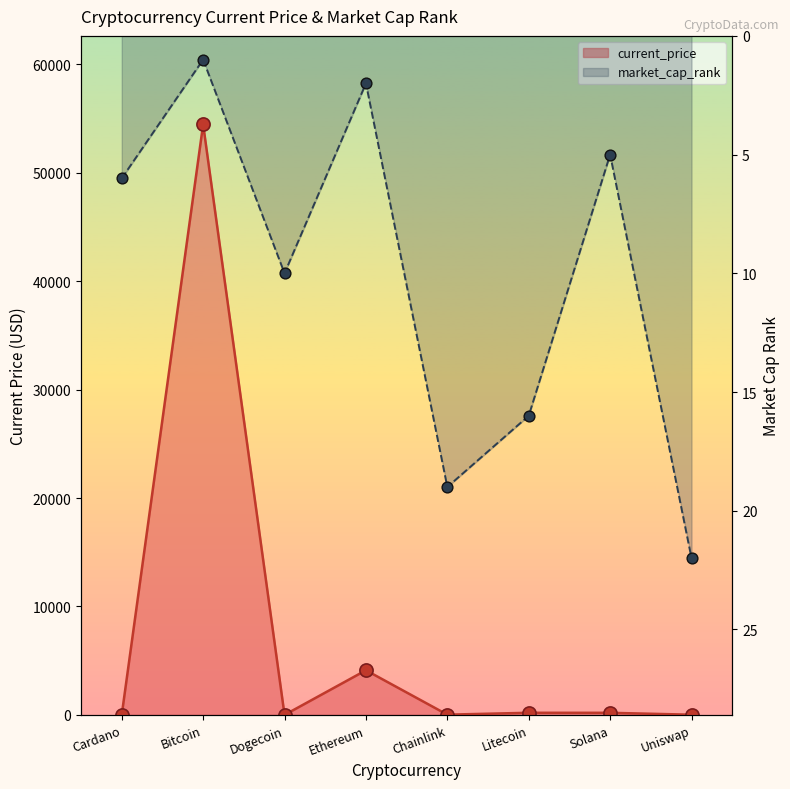

What are all the series names shown in the legend?

current_price, market_cap_rank